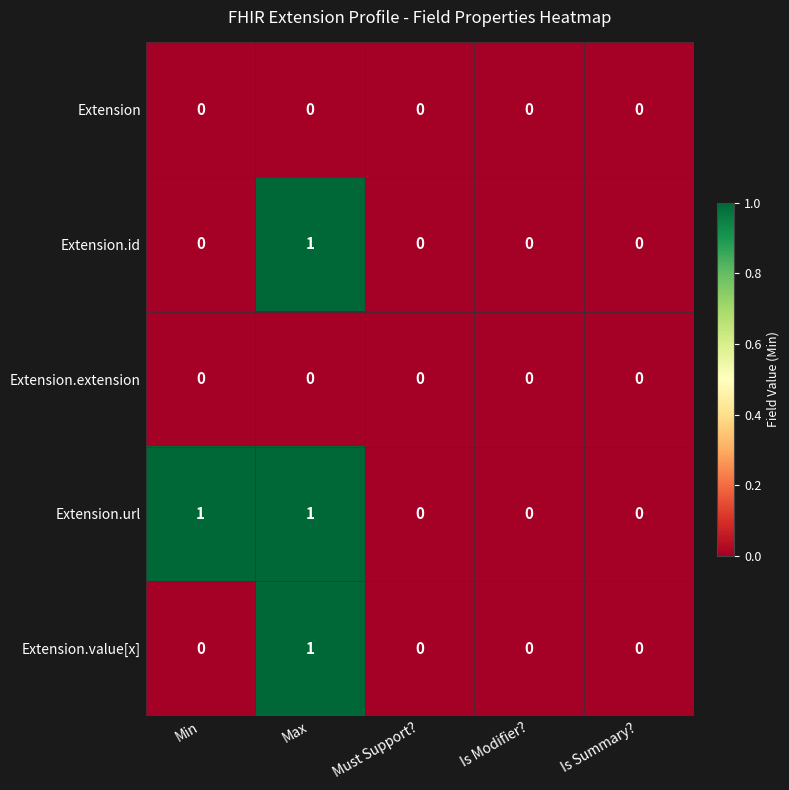

The value of Extension.value[x] at Max is 1. True or false?

True